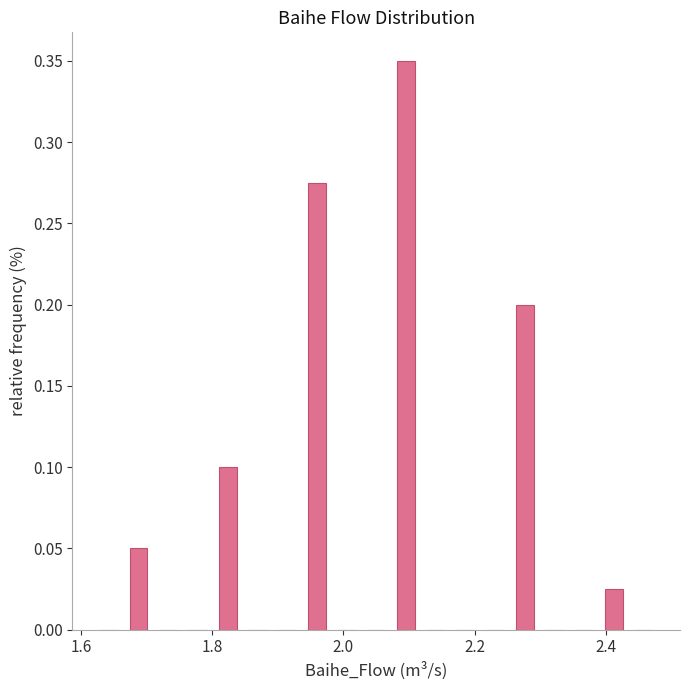

Around what value on the x-axis is the tallest bar? Give the approximate position of its centre, as read against the axis.

2.10